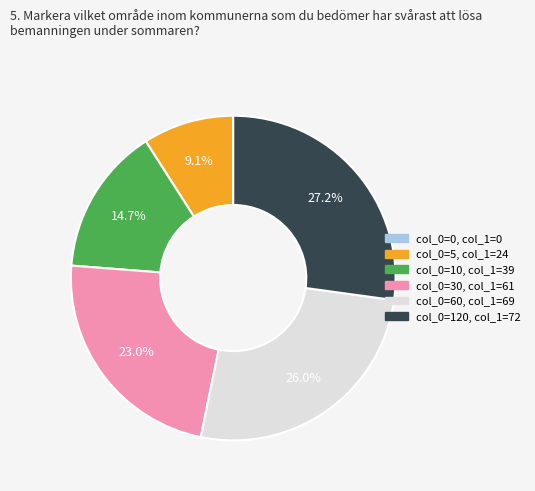

Does any single category account for the majority?

No